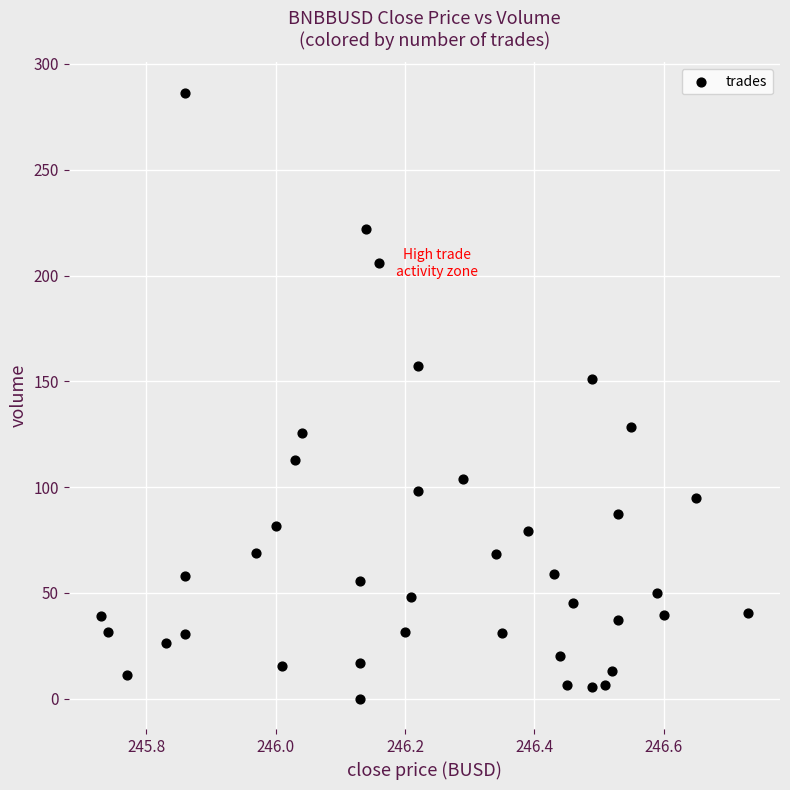

What Y value in the scatter plot is closest to 143?

151.3